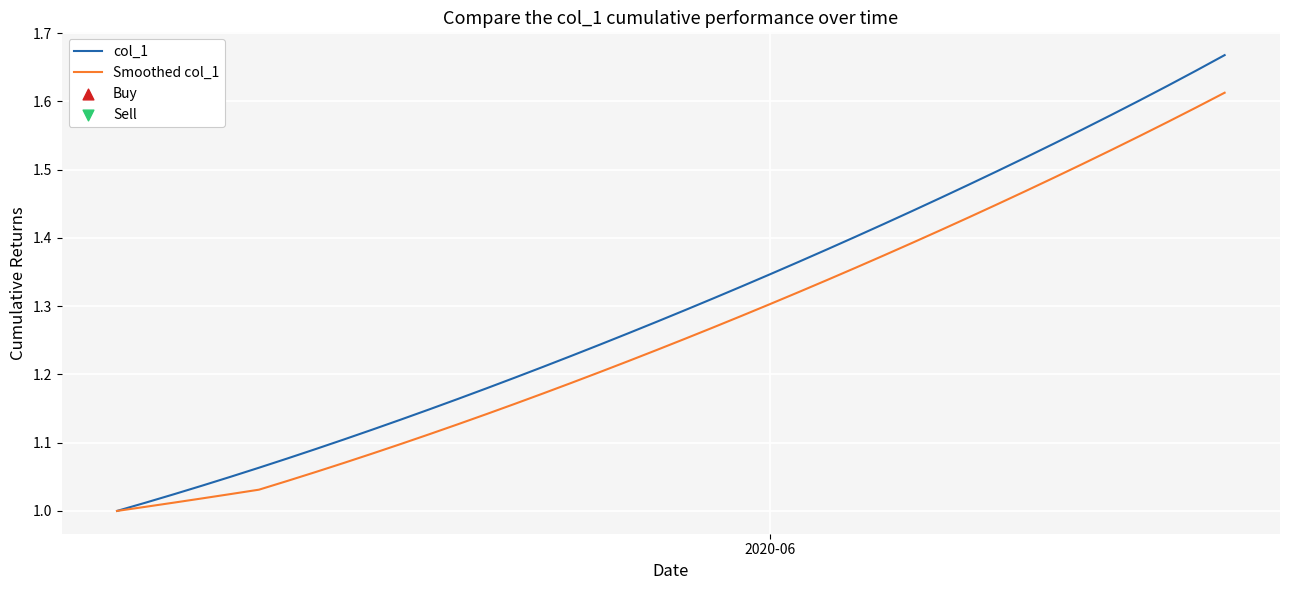

Which series has the largest range (max minus min)?

col_1